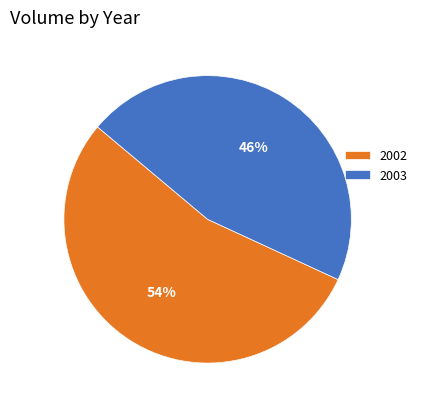

How many slices are in this pie chart?

2